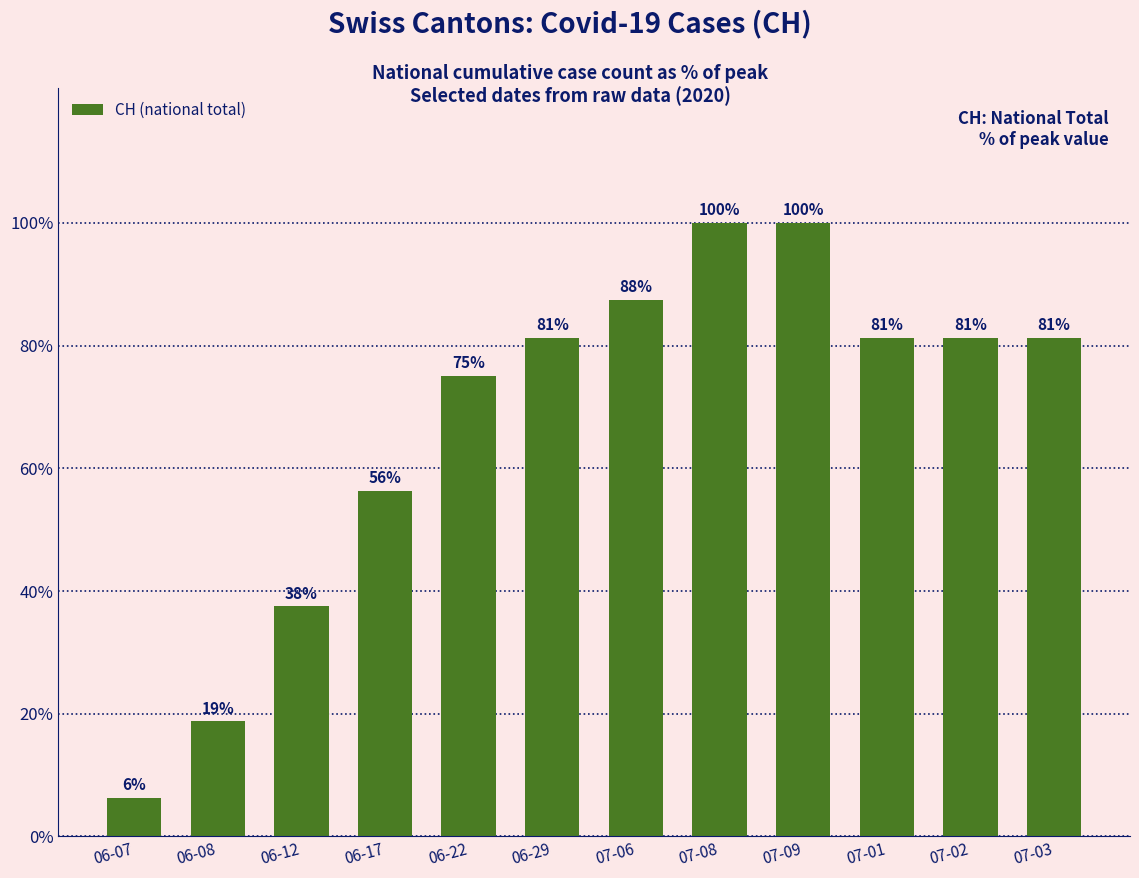

What is the average value?

67.2